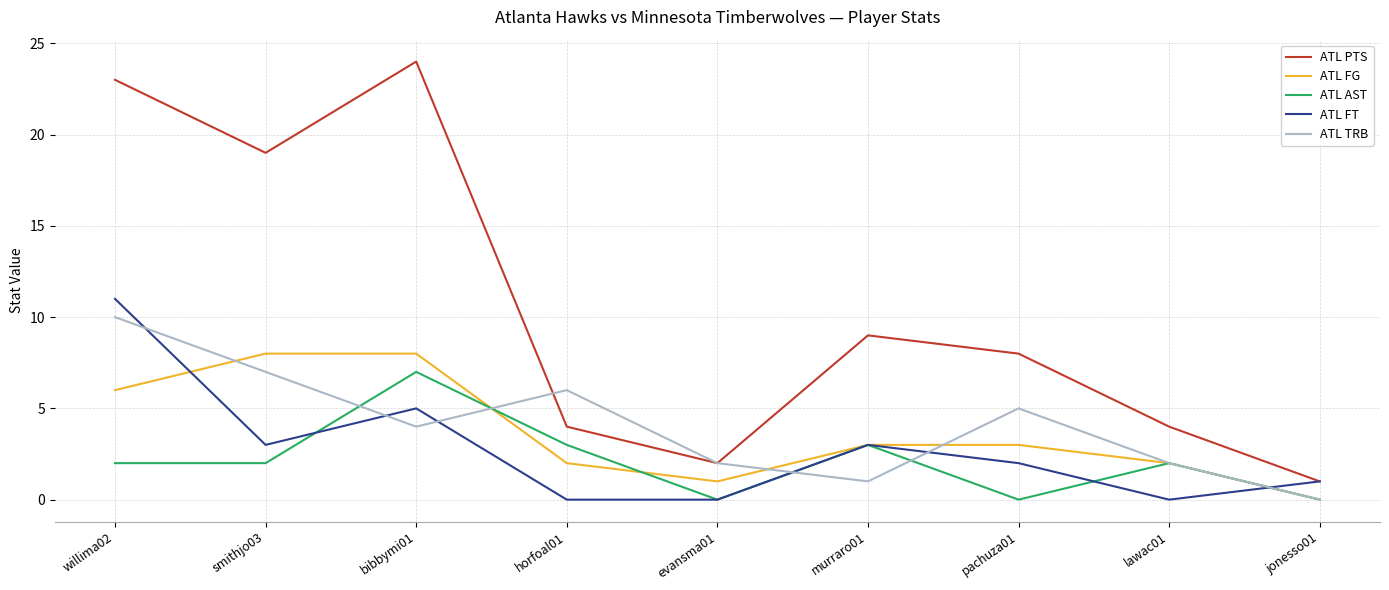

What is the spread (max minus min) of values at willima02?

21